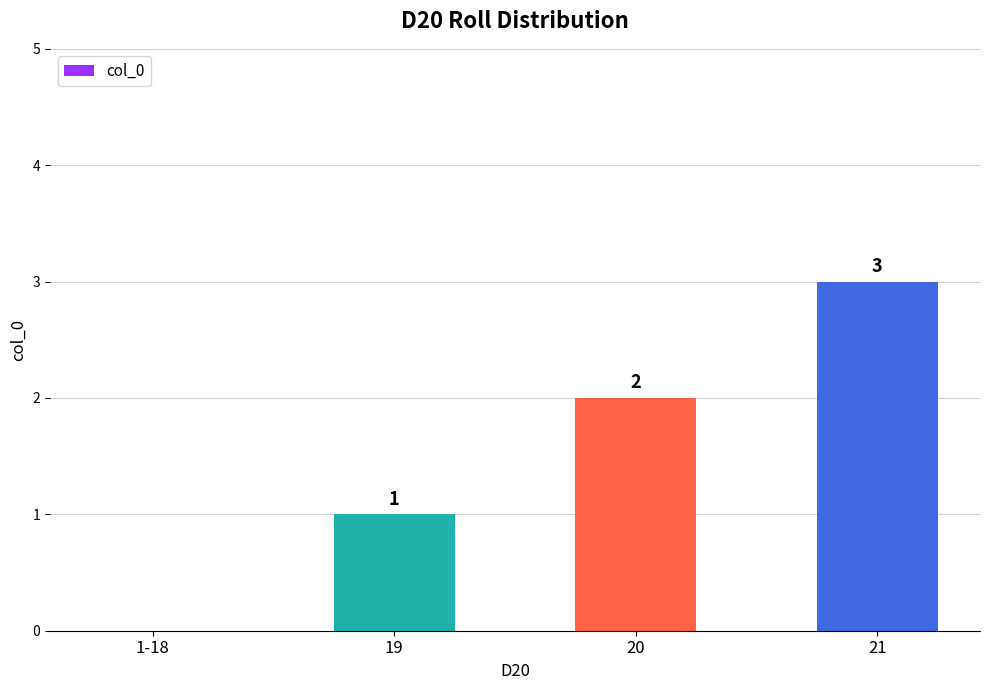

Does the chart contain stacked bars?

No